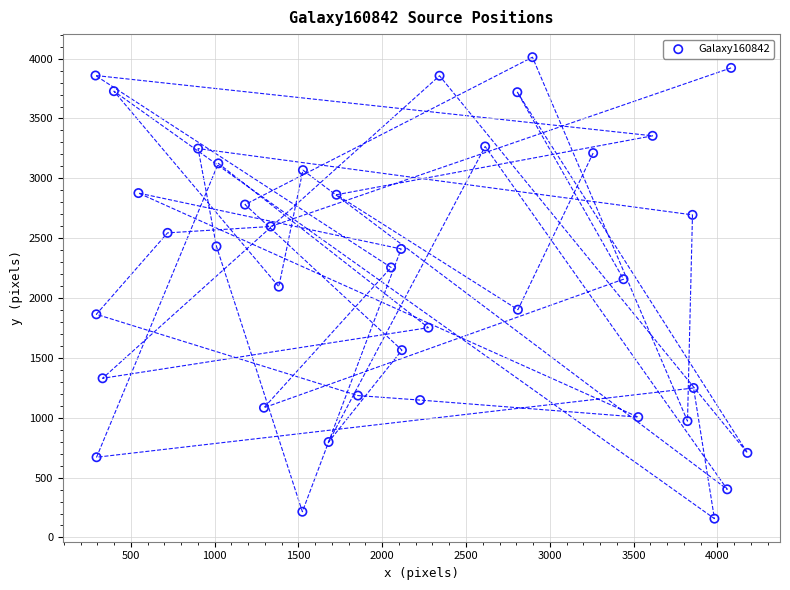

What is the range of Y values (max minus min)?

3855.0